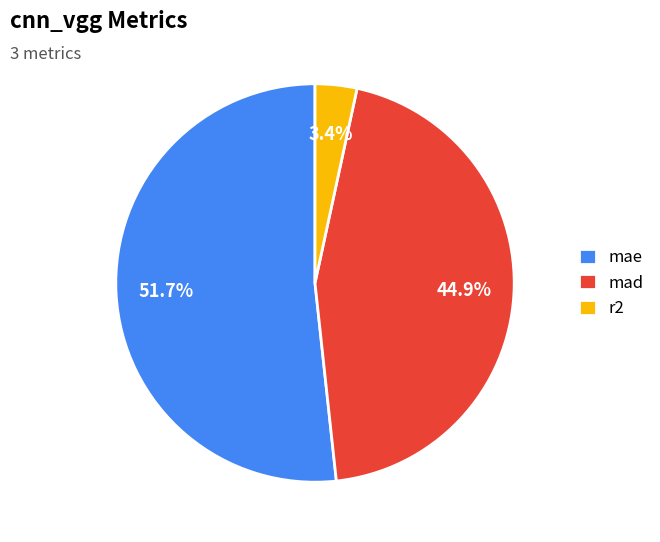

Do r2 and mad together represent more than half of the pie?

No